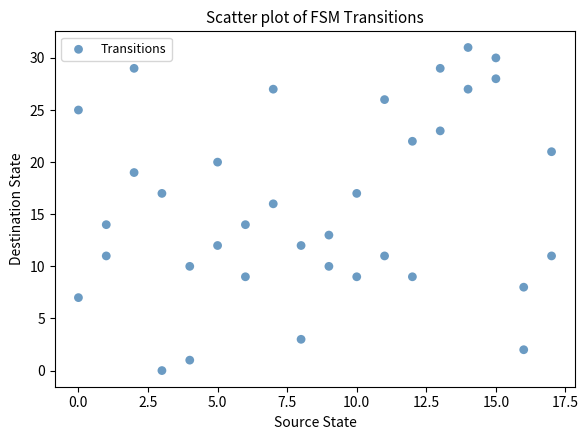

What is the range of Y values (max minus min)?

31